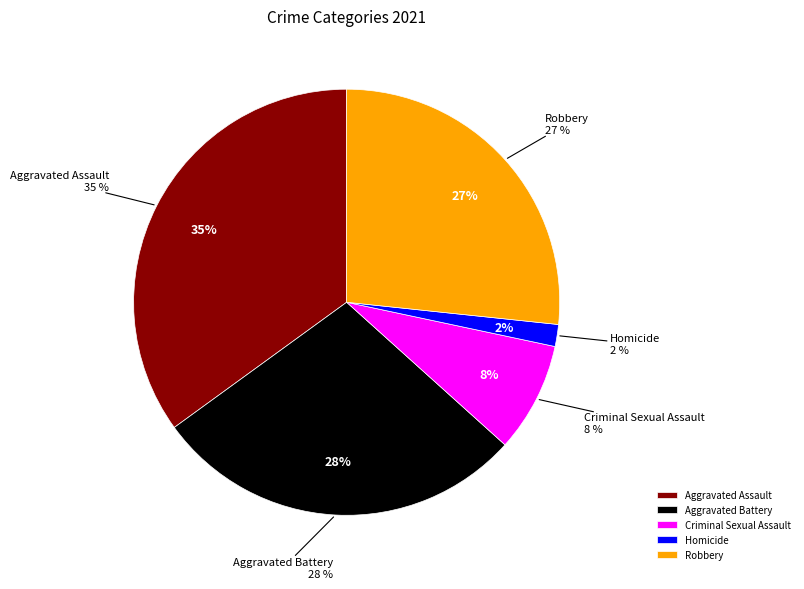

What is the change in value from Aggravated Battery to Robbery?

-1